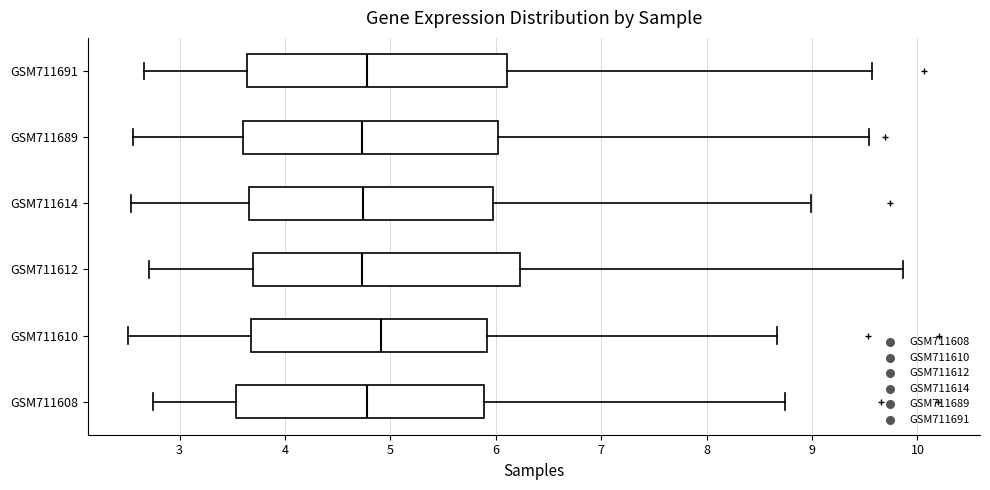

Reading bottom to top, transcribe this box plot: for each box, give where its median line is, the range the box spans, and where its two whiskers end, as read against the x-axis. The values are not printed on the chart, so give them approximately, as read against the axis.

GSM711608: median 4.8, box 3.5 to 5.9, whiskers 2.7 to 8.7
GSM711610: median 4.9, box 3.7 to 5.9, whiskers 2.5 to 8.7
GSM711612: median 4.7, box 3.7 to 6.2, whiskers 2.7 to 9.9
GSM711614: median 4.7, box 3.7 to 6.0, whiskers 2.5 to 9.0
GSM711689: median 4.7, box 3.6 to 6.0, whiskers 2.6 to 9.5
GSM711691: median 4.8, box 3.6 to 6.1, whiskers 2.7 to 9.6